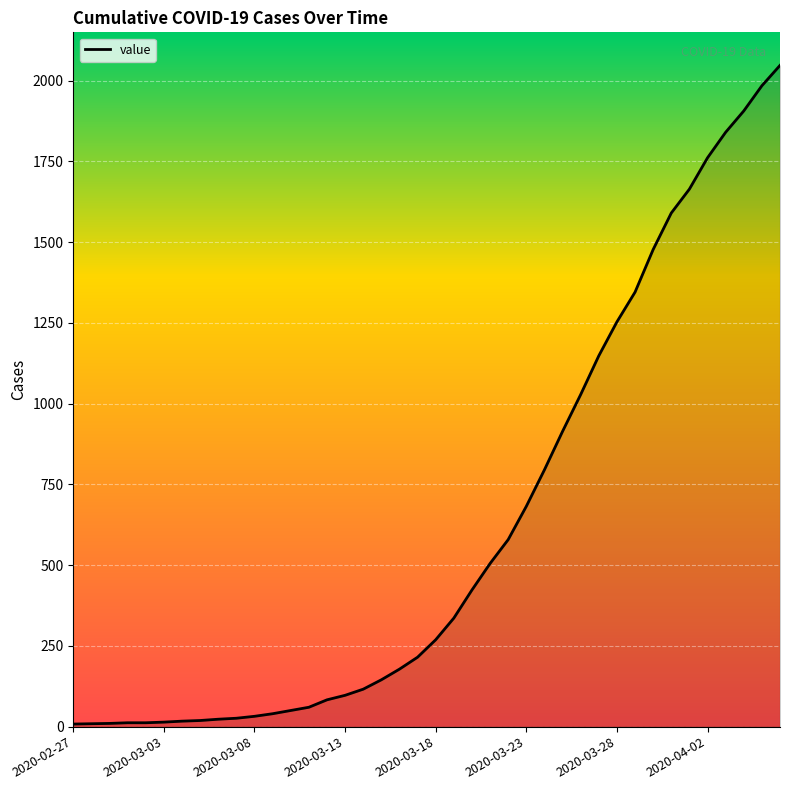

What is the difference between the maximum and minimum values?

2039